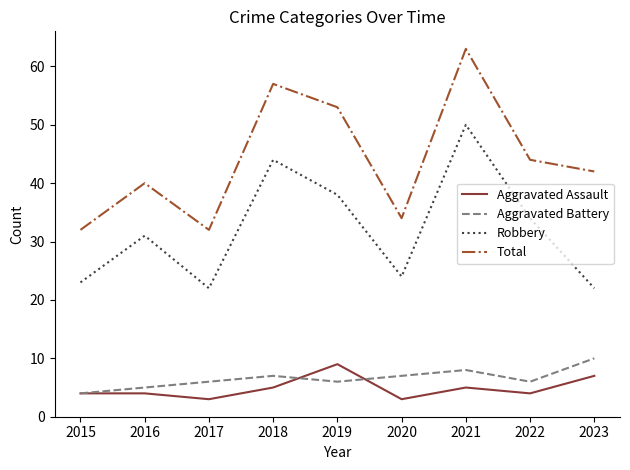

Which series has the widest spread of values?

Total